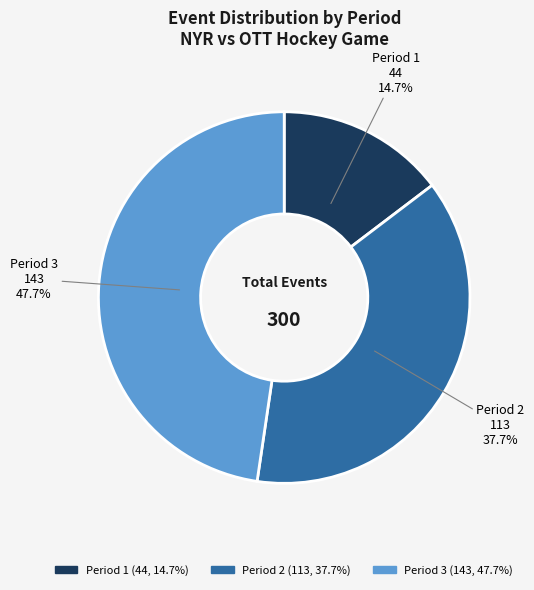

Does any single category account for the majority?

No